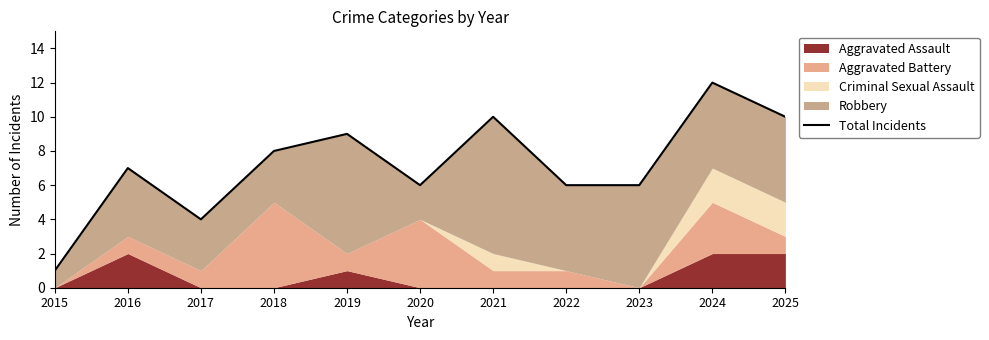

Which label corresponds to the smallest value in the chart?

2015